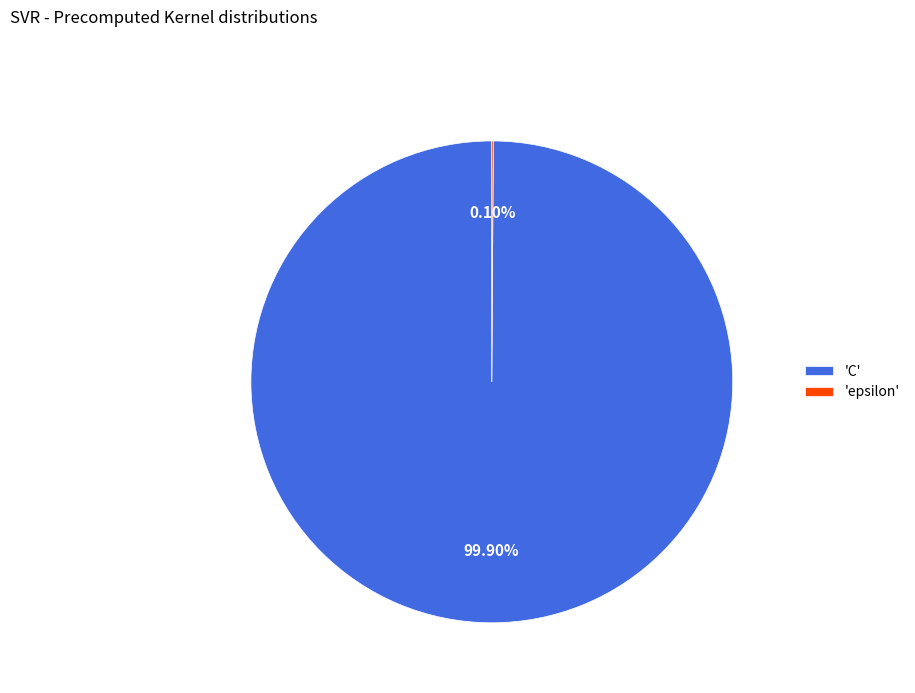

Which slice is the largest?

'C'